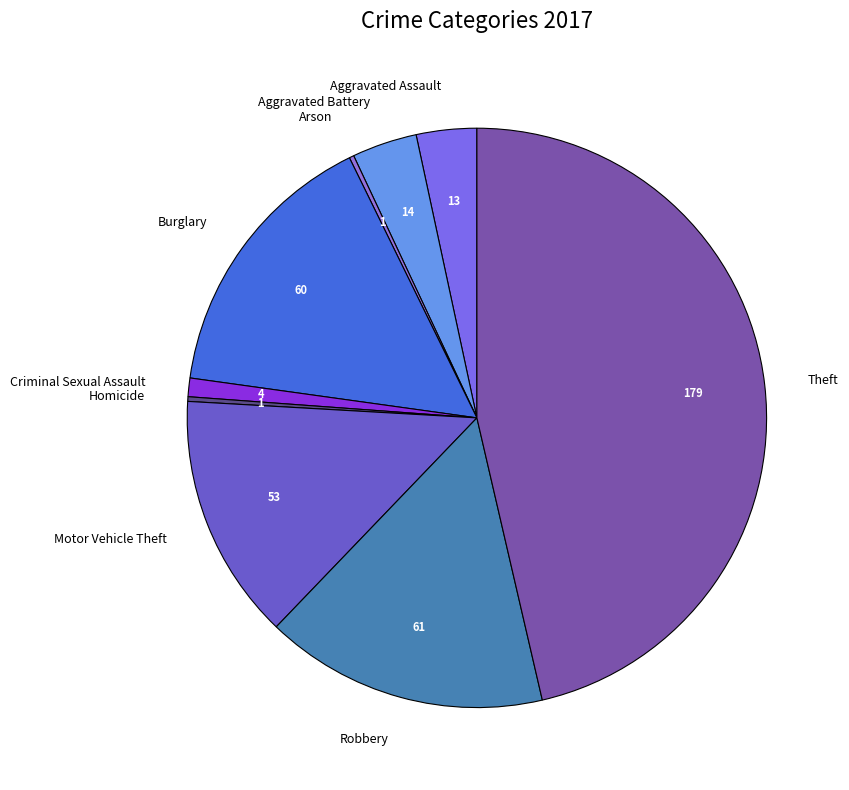

Approximately how many times larger is the value at Aggravated Battery compared to Aggravated Assault?

1.1